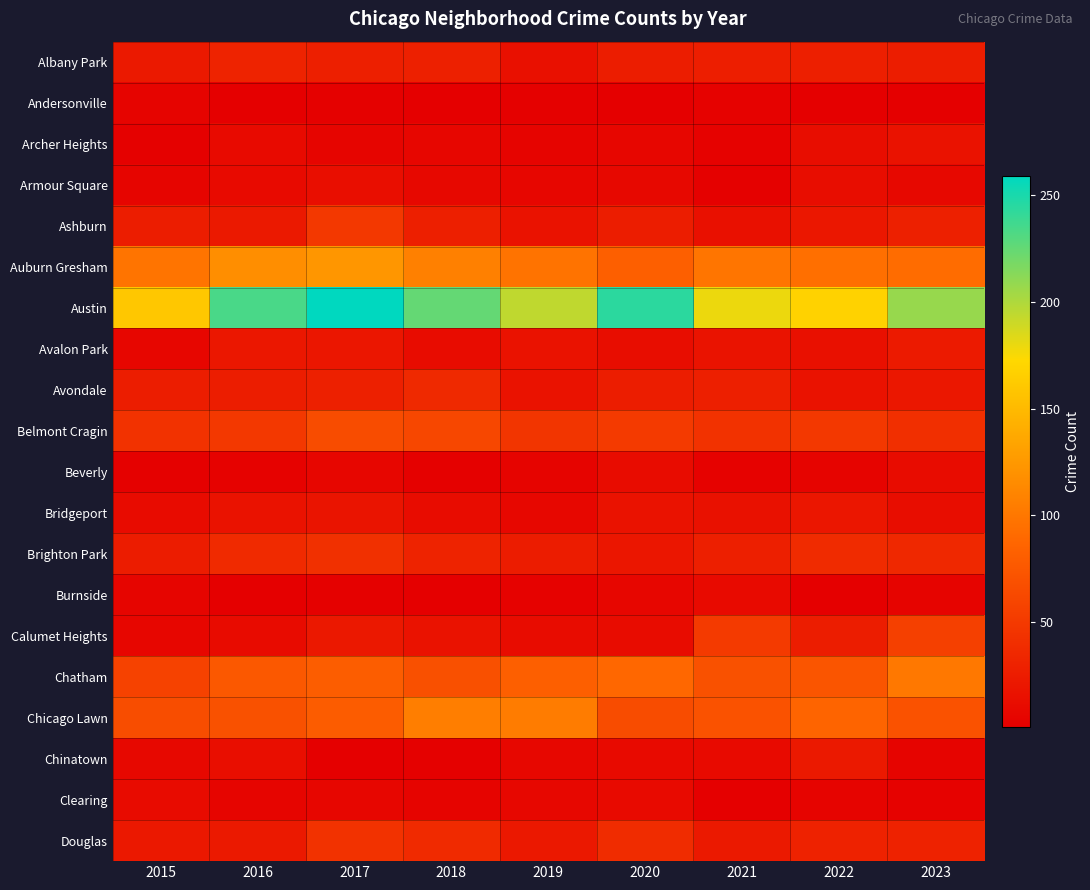

What is the maximum value shown in the chart?

259